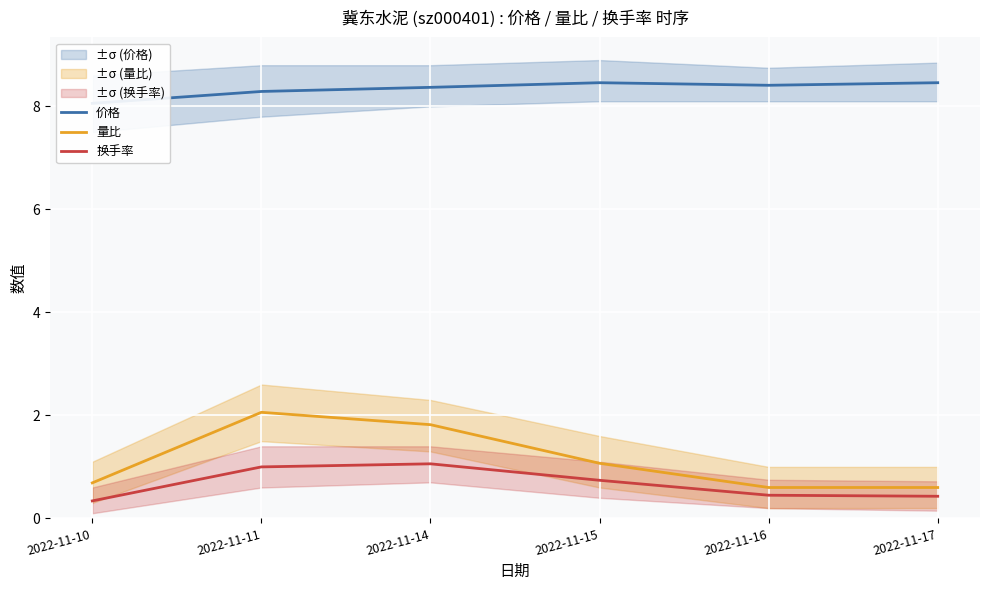

Which series changed the most between 2022-11-10 and 2022-11-14?

量比